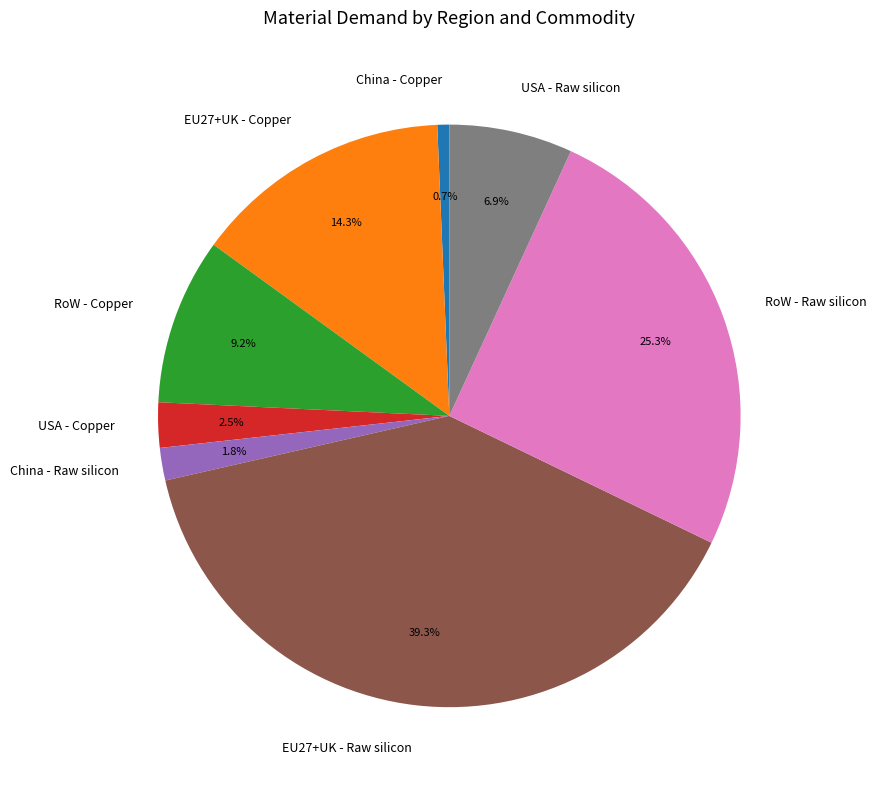

Is there a majority slice in this chart?

No